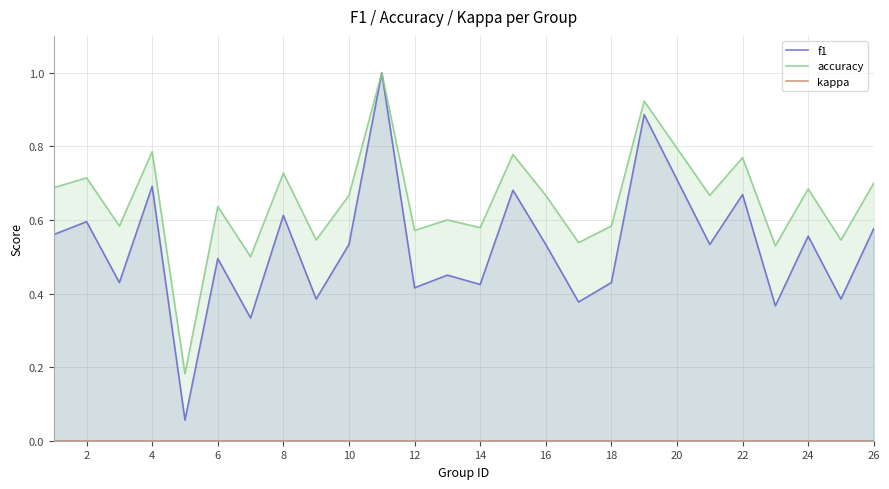

True or false: accuracy and f1 cross at least once.

False